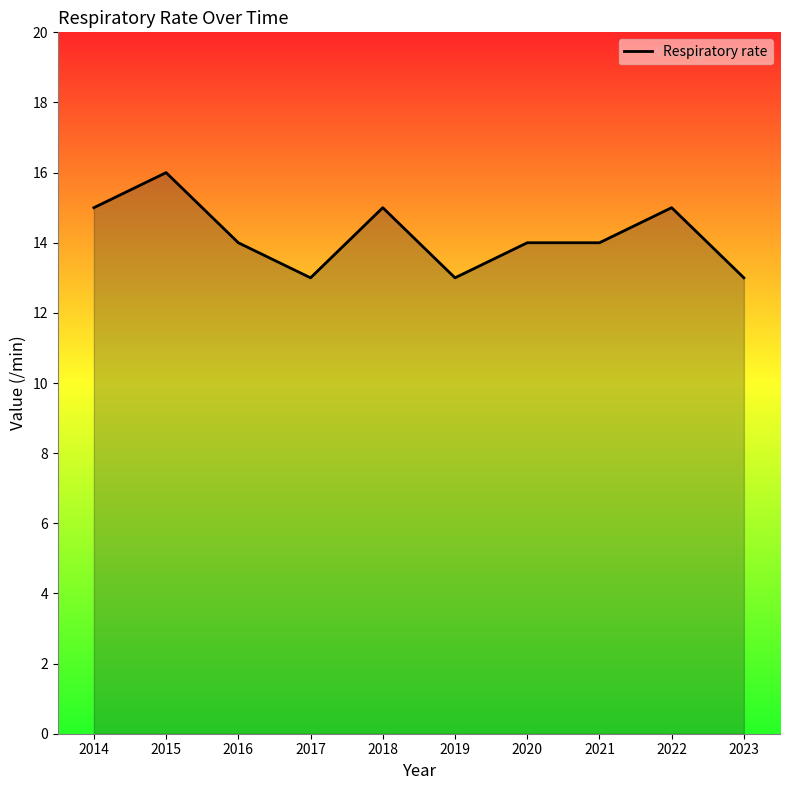

Between 2015 and 2023, which is larger?

2015